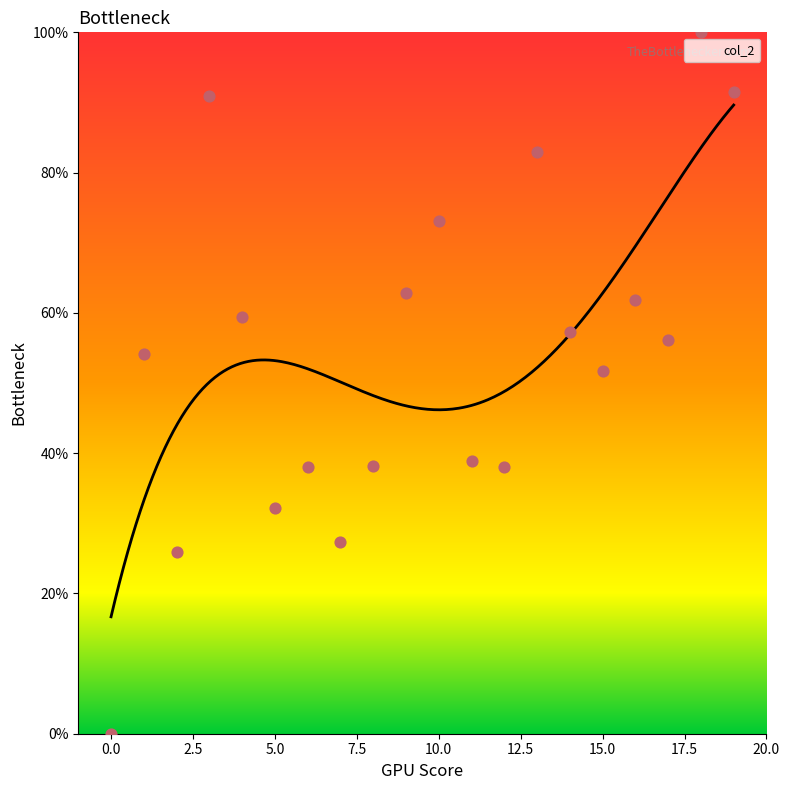

Approximately how many times larger is the value at 5 compared to 15?

0.6